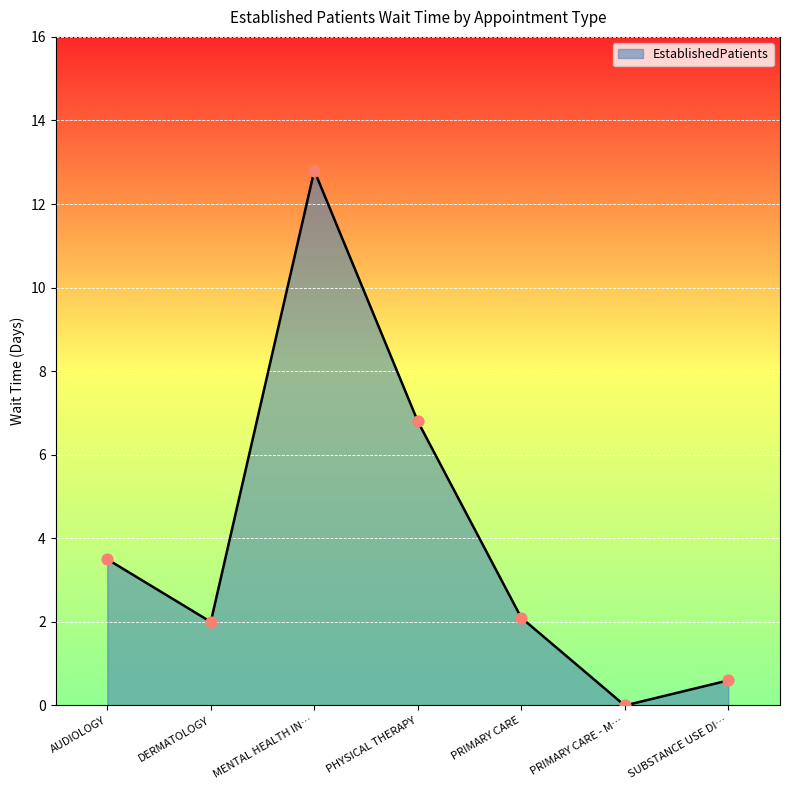

Between SUBSTANCE USE DI… and MENTAL HEALTH IN…, which is larger?

MENTAL HEALTH IN…